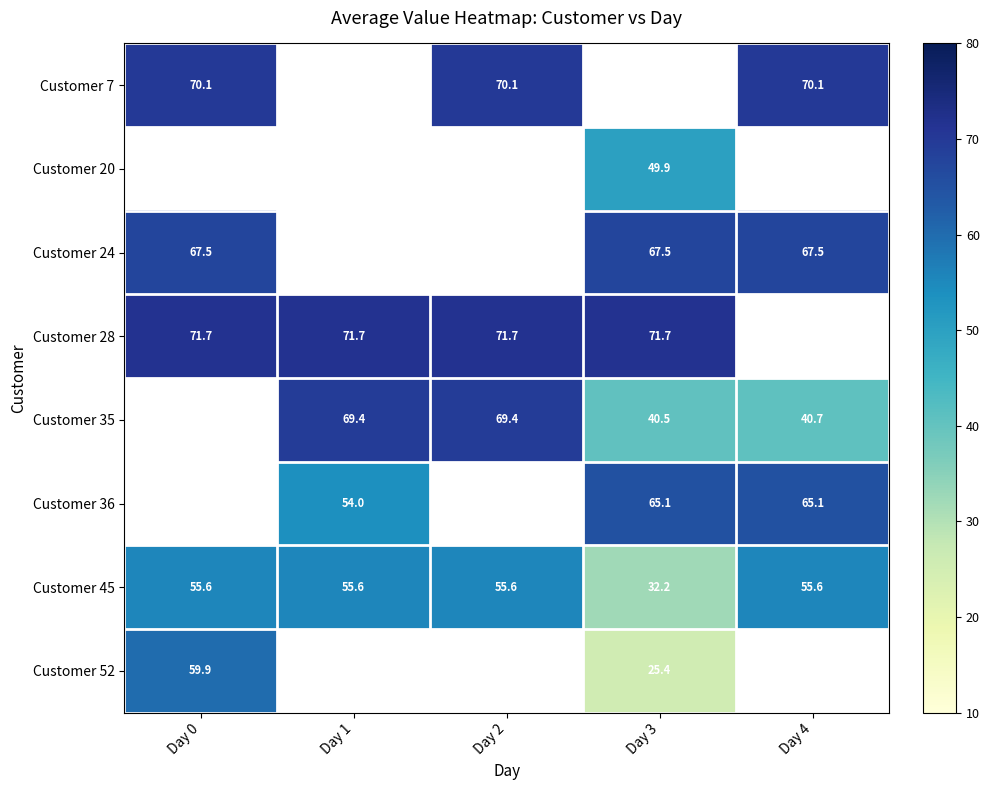

Is the value of Customer 28 at Day 0 greater than the value of Customer 52 at Day 0?

Yes